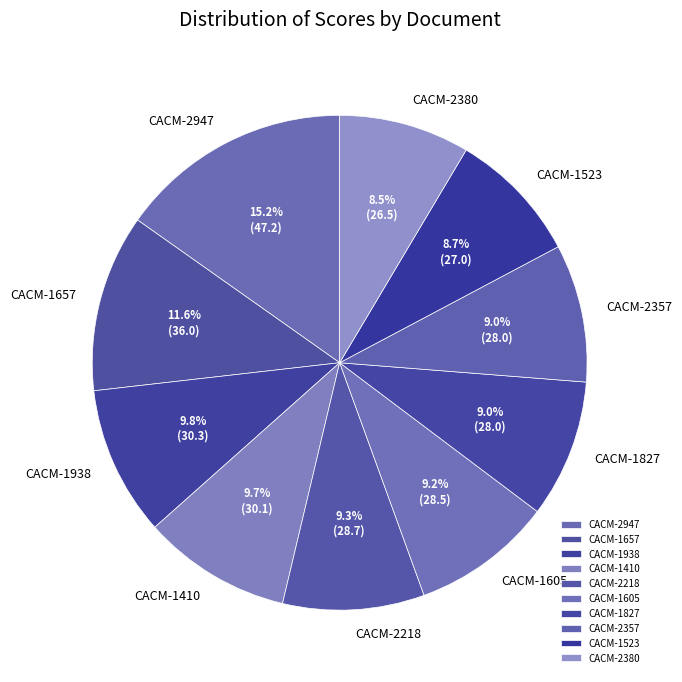

Is there any slice that represents more than half of the pie?

No